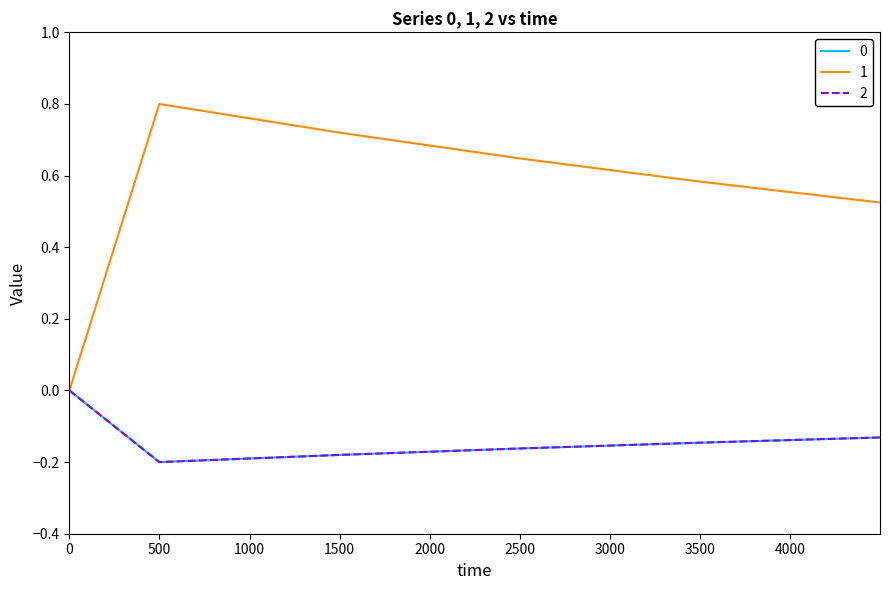

Does the chart have visible grid lines?

No